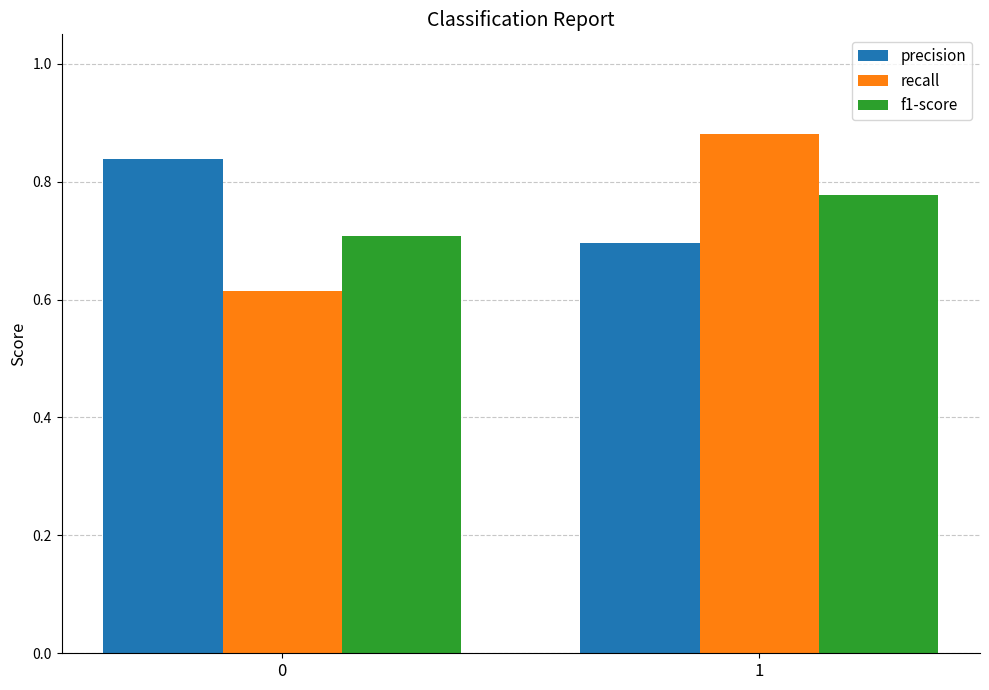

At which label does recall reach its peak?

1